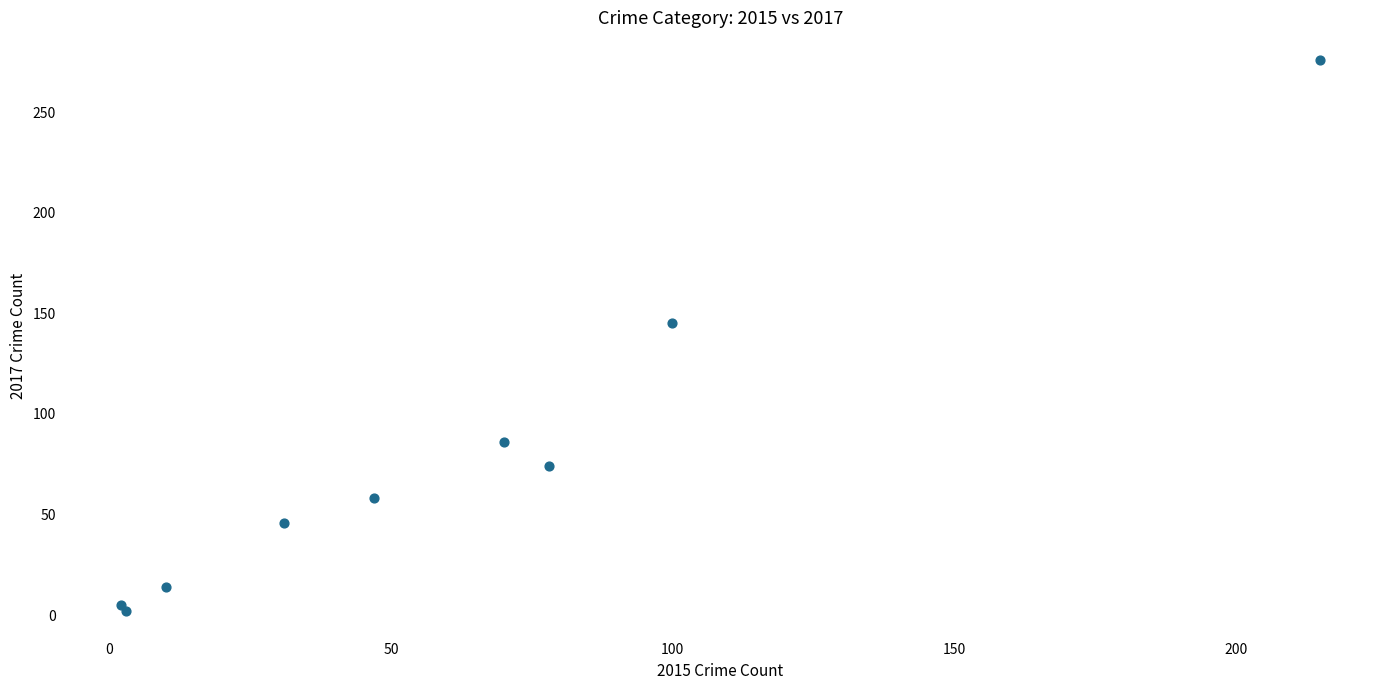

What Y value in the scatter plot is closest to 139?

145